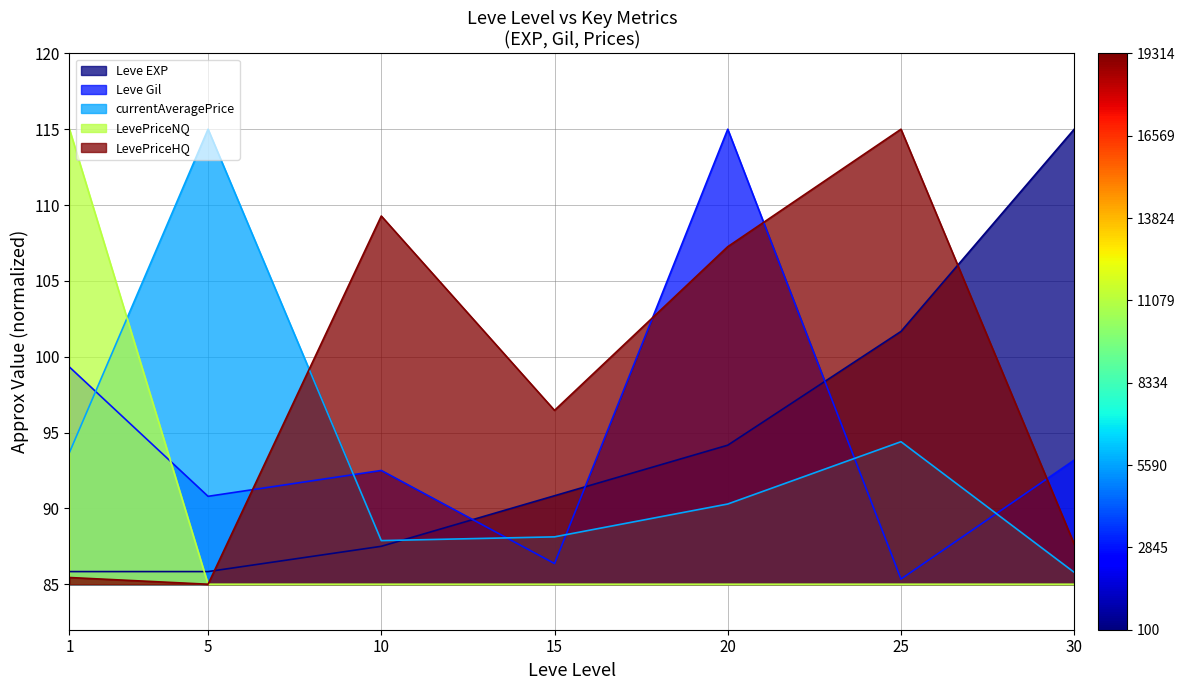

Reading left to right, extract all data points from this chart.

Leve EXP: 85.8	85.8	87.5	90.8	94.2	101.7	115.0
Leve Gil: 99.3	90.8	92.5	86.4	115.0	85.3	93.2
currentAveragePrice: 93.7	115.0	87.9	88.1	90.3	94.4	85.8
LevePriceNQ: 115.0	85.0	85.0	85.0	85.0	85.0	85.0
LevePriceHQ: 85.4	85.0	109.3	96.5	107.3	115.0	87.6